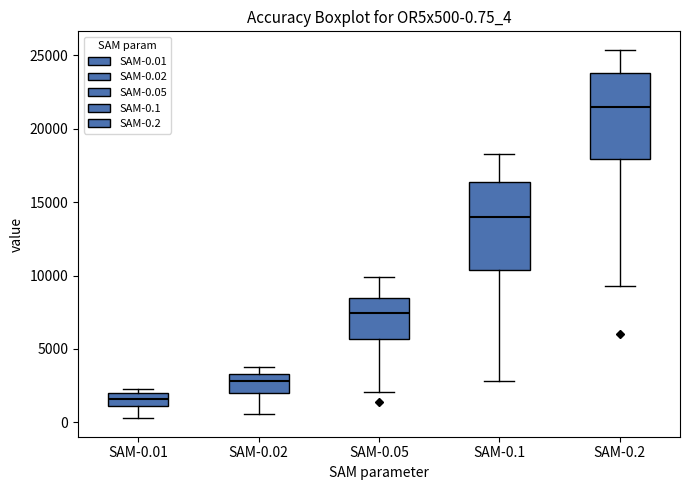

Which box's median line is the lowest?

SAM-0.01